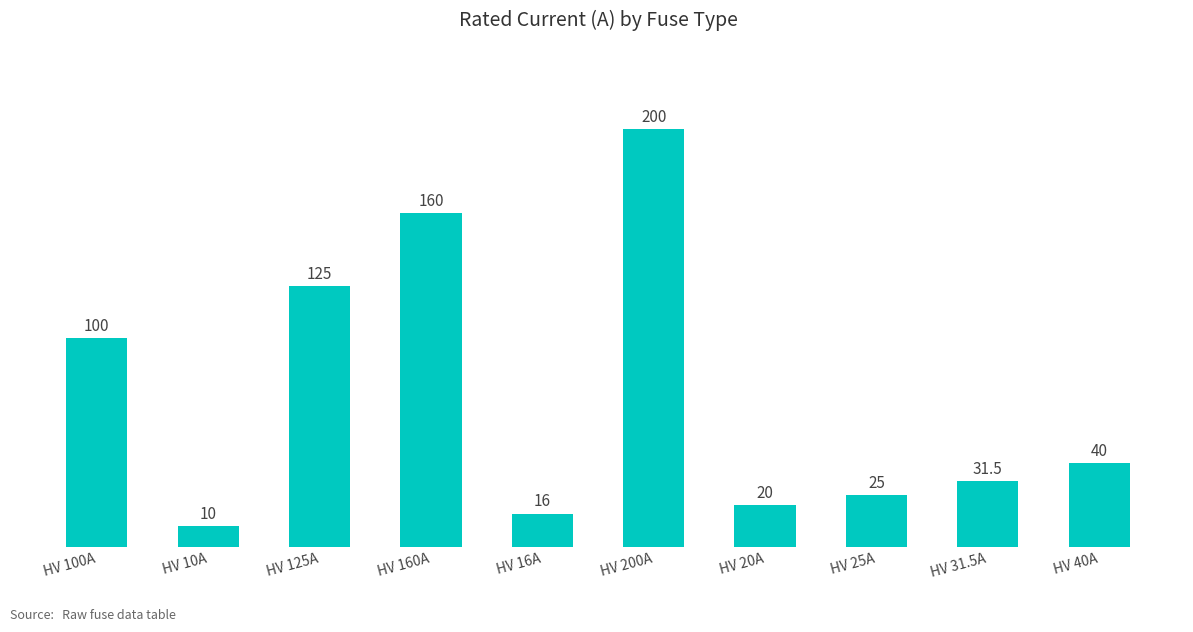

Which has a higher value, HV 40A or HV 16A?

HV 40A